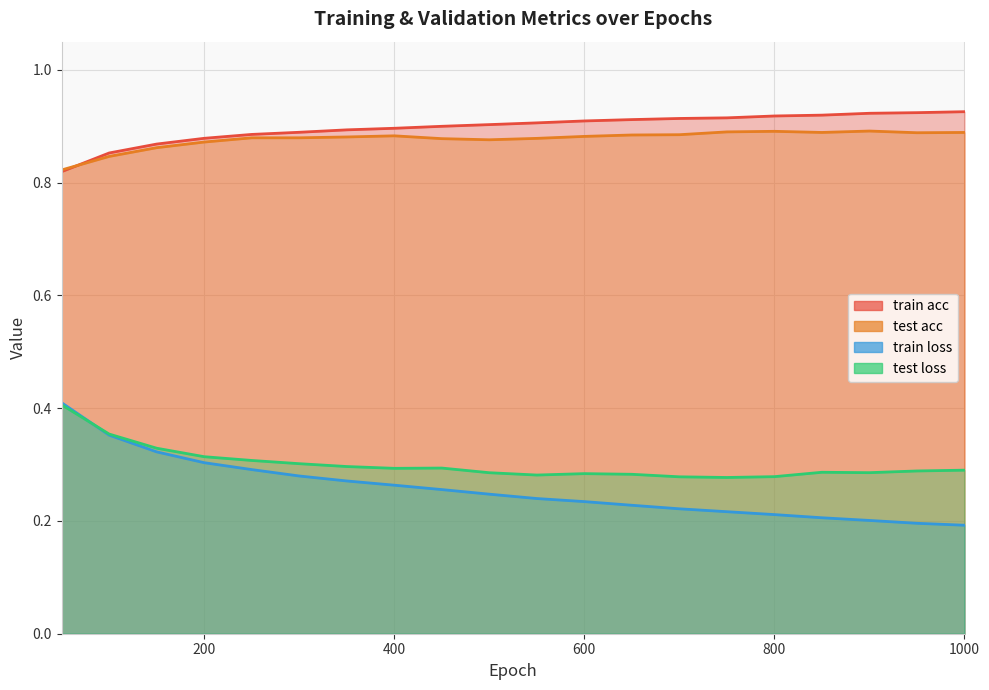

True or false: train loss and test acc cross at least once.

False